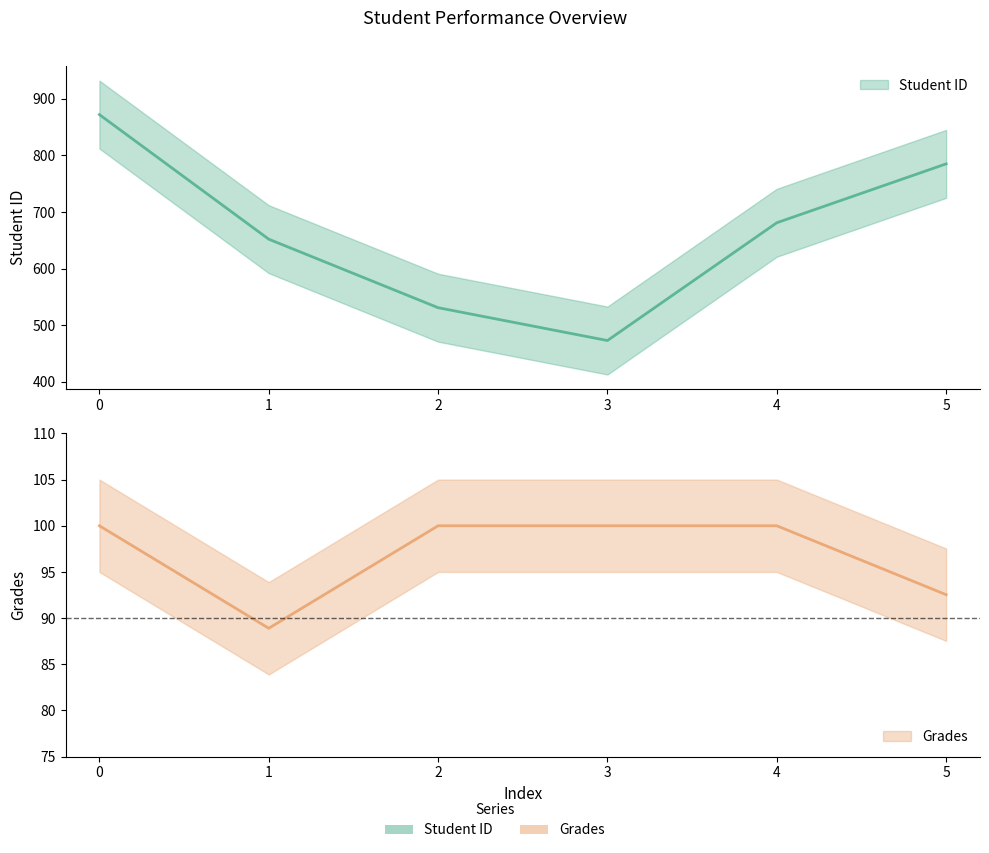

Read the Student ID value at 1.

652.0